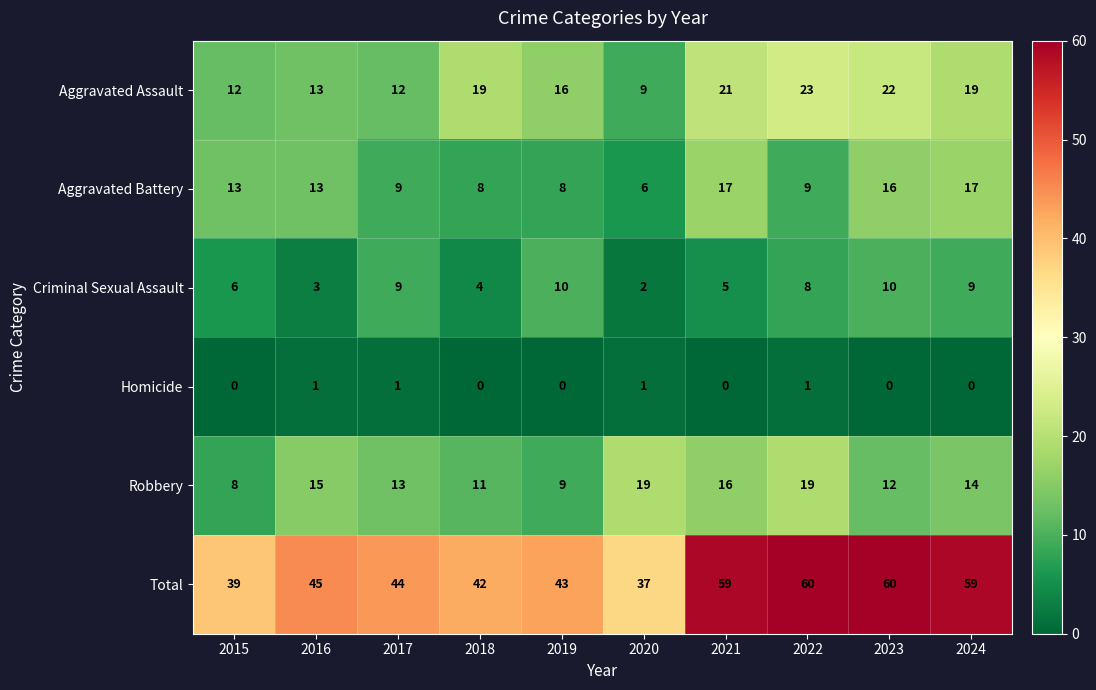

List the series in order of their peak value, lowest first.

Homicide, Criminal Sexual Assault, Aggravated Battery, Robbery, Aggravated Assault, Total